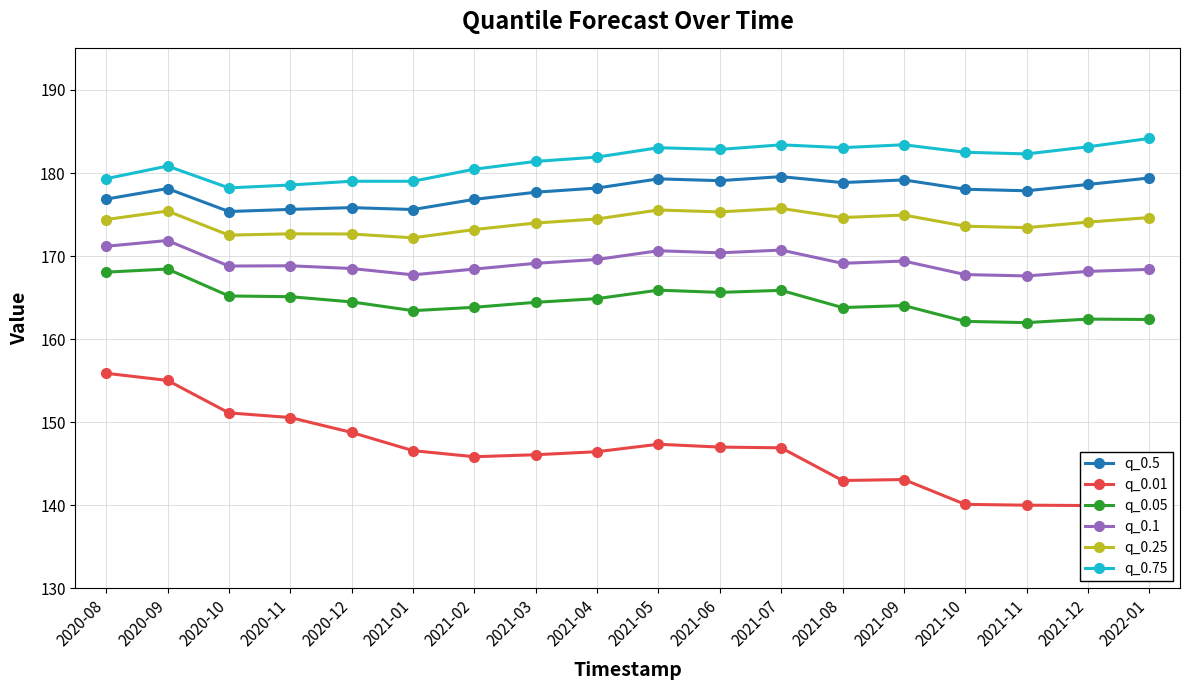

What is the label of the 8th point from the right?

2021-06